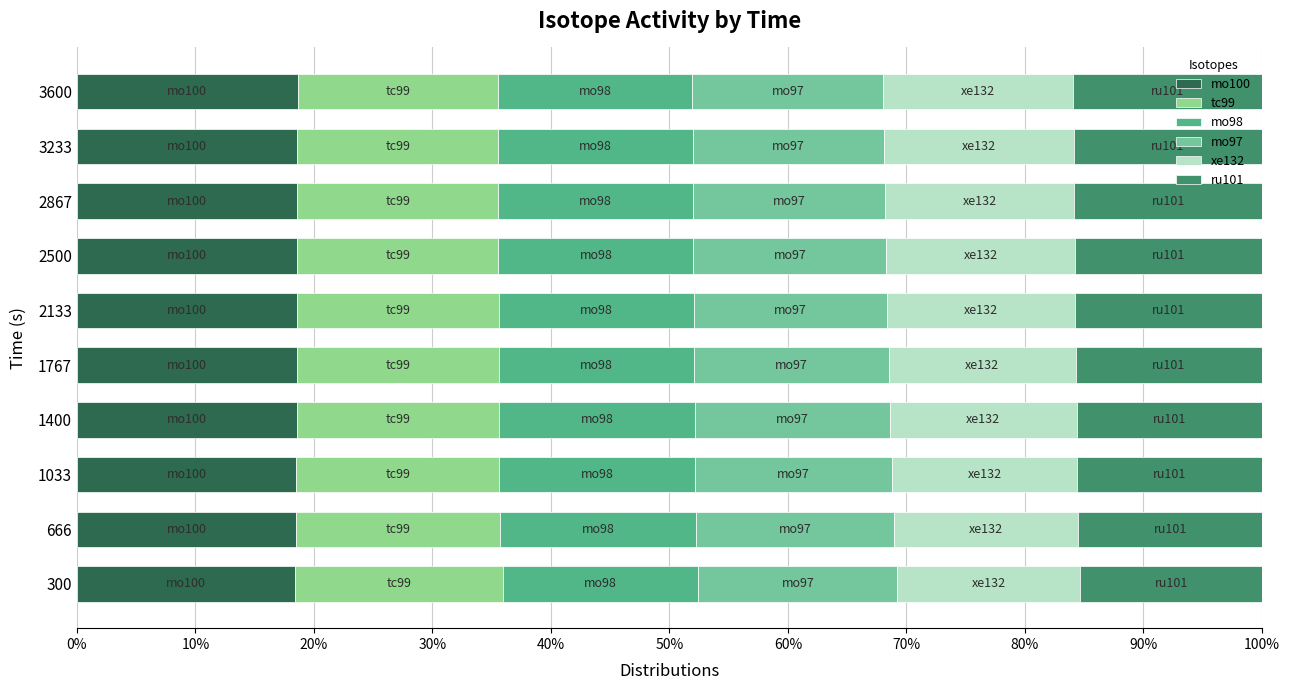

How many data points does each series have?

10